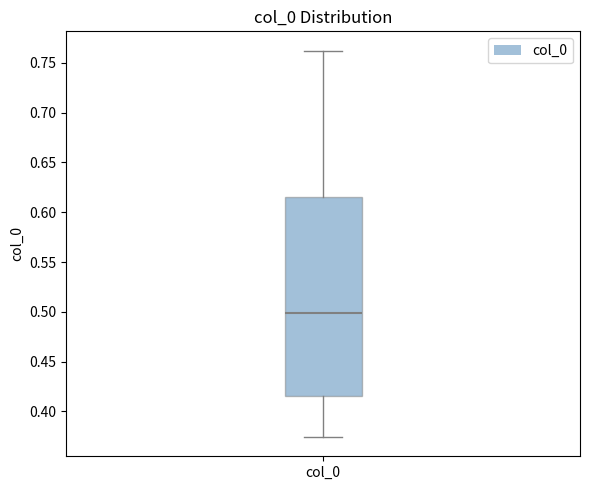

Read this box plot against the y-axis: the position of the median line, the range covered by the box, and the ends of both whiskers. The values are not printed on the chart, so give them approximately, as read against the axis.

median 0.500, box 0.415 to 0.615, whiskers 0.375 to 0.760